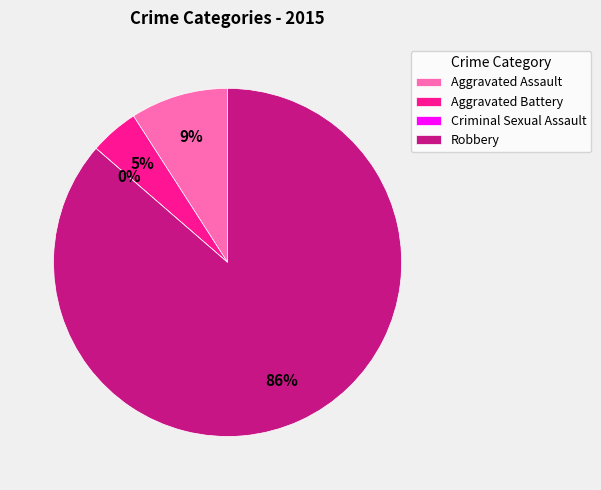

How many segments does this pie chart have?

4